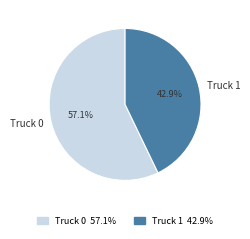

Is it true that Truck 0 is 67% of the pie?

False